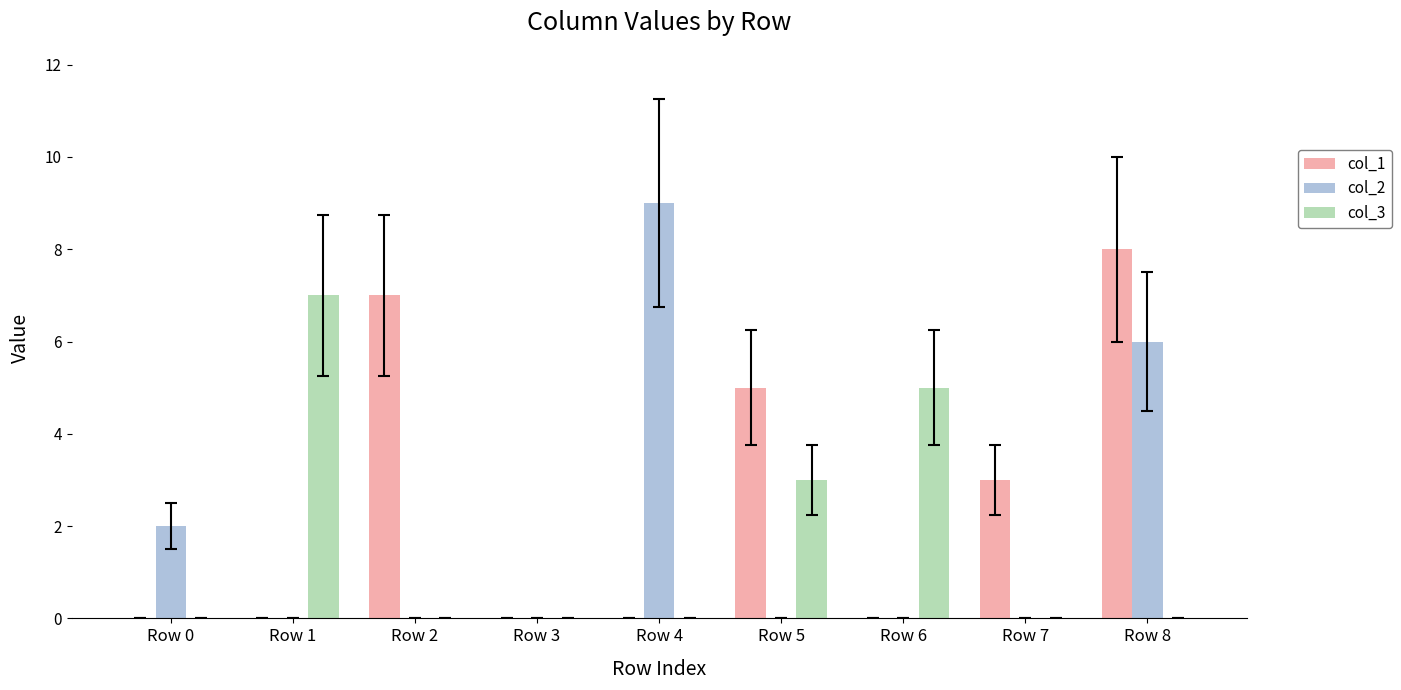

At which category is the sum across all series the highest?

Row 8